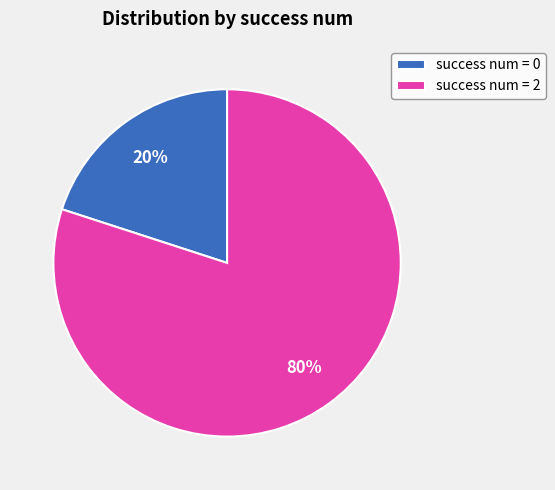

Count the number of slices in the pie.

2